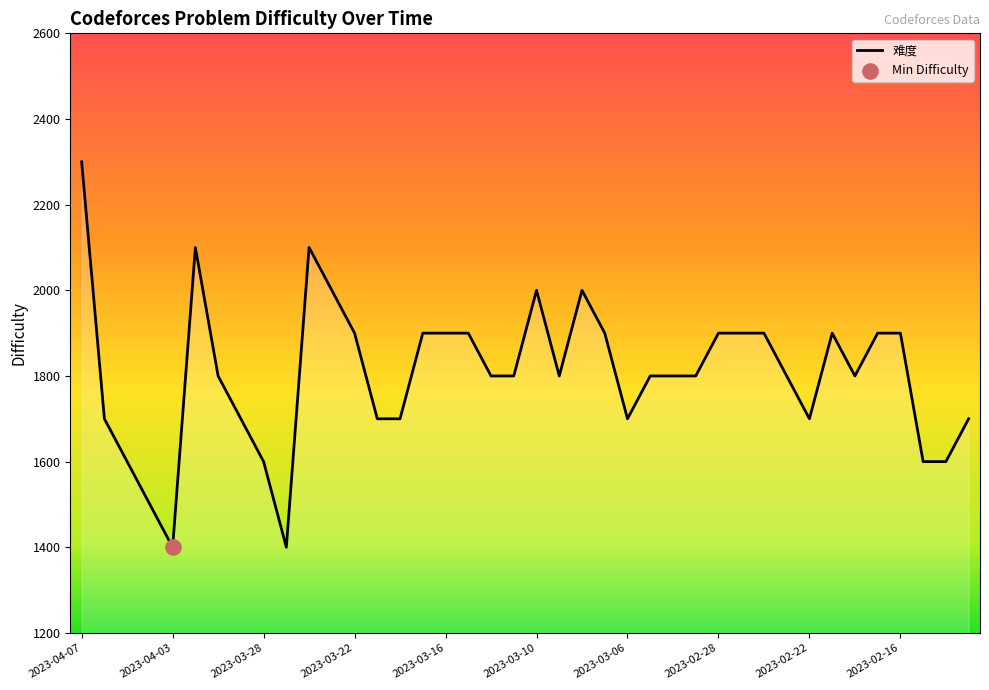

What is the greatest value displayed?

2300